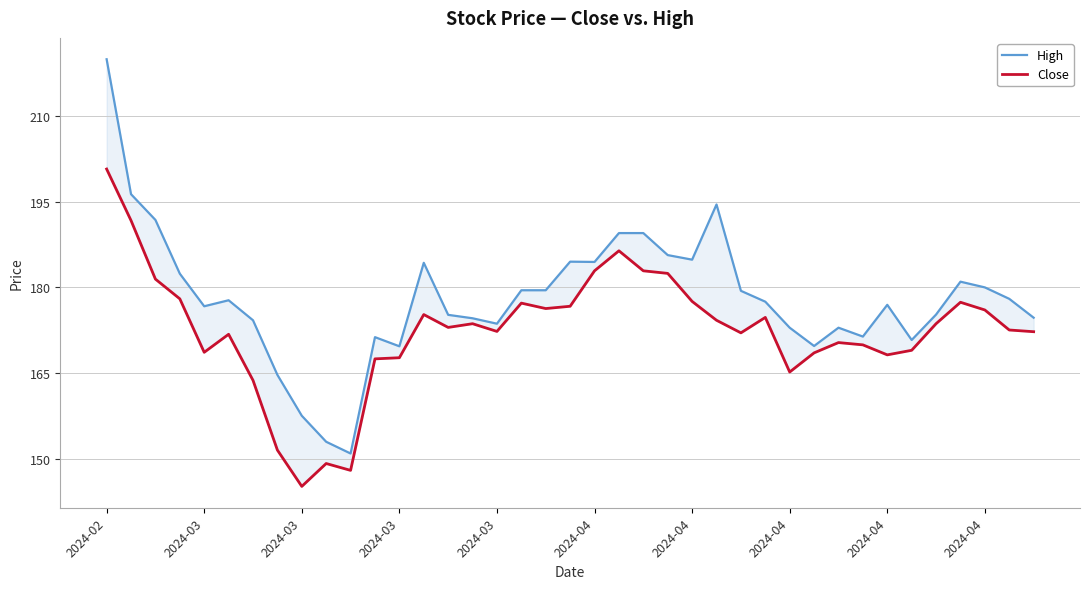

What is the value of the Close point at the 39th from the left?

172.2